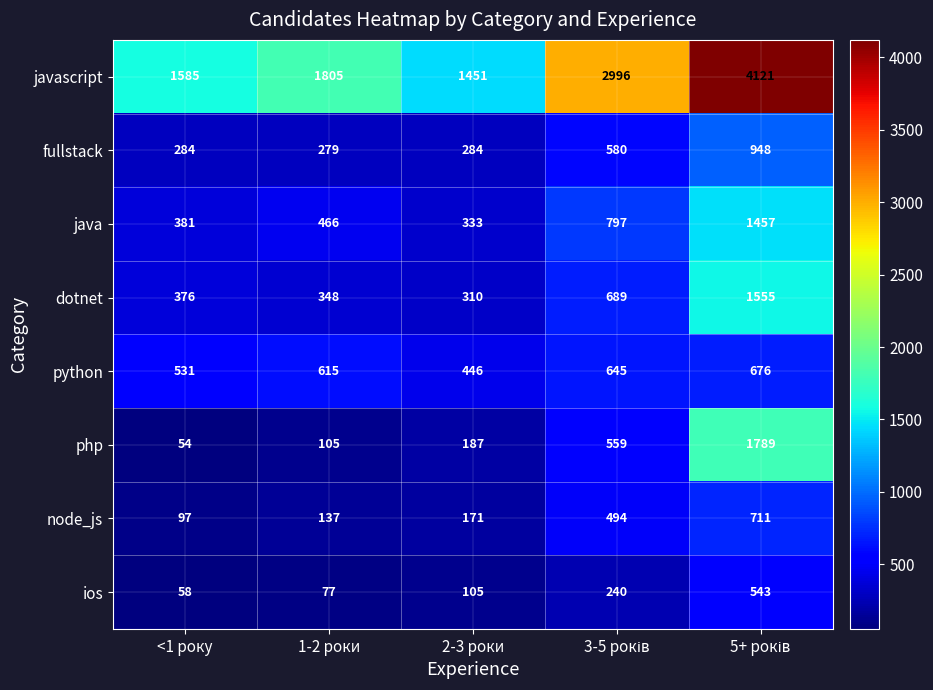

Which series has the largest range (max minus min)?

javascript